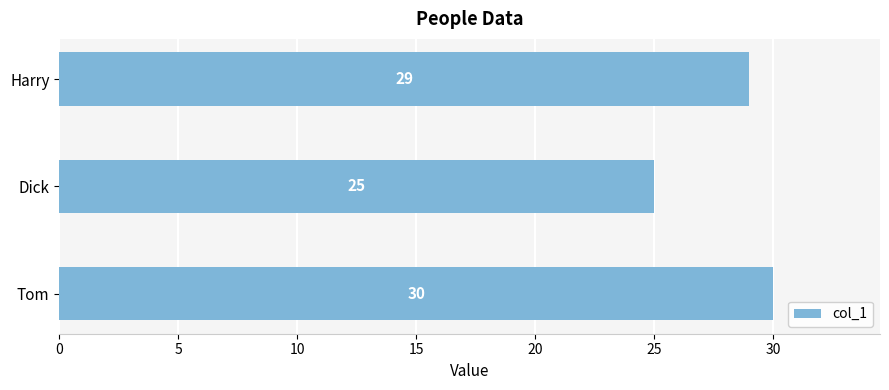

How many values are between 25 and 30?

3